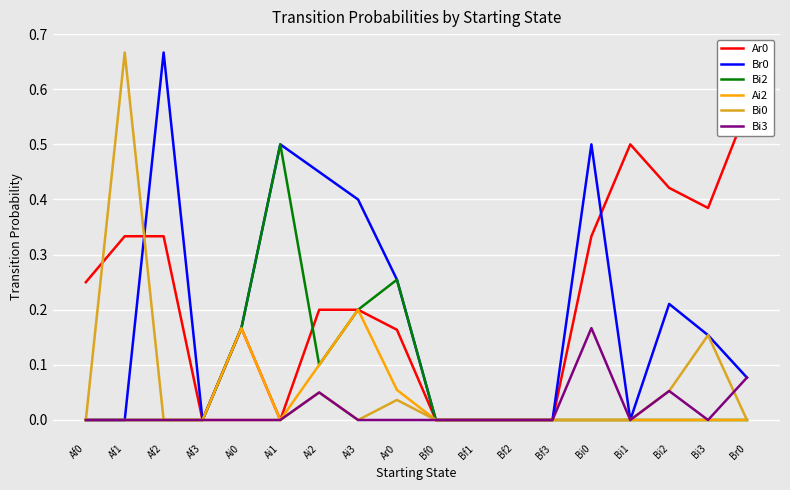

The value of Bi0 at Bf2 is 0.0. True or false?

True